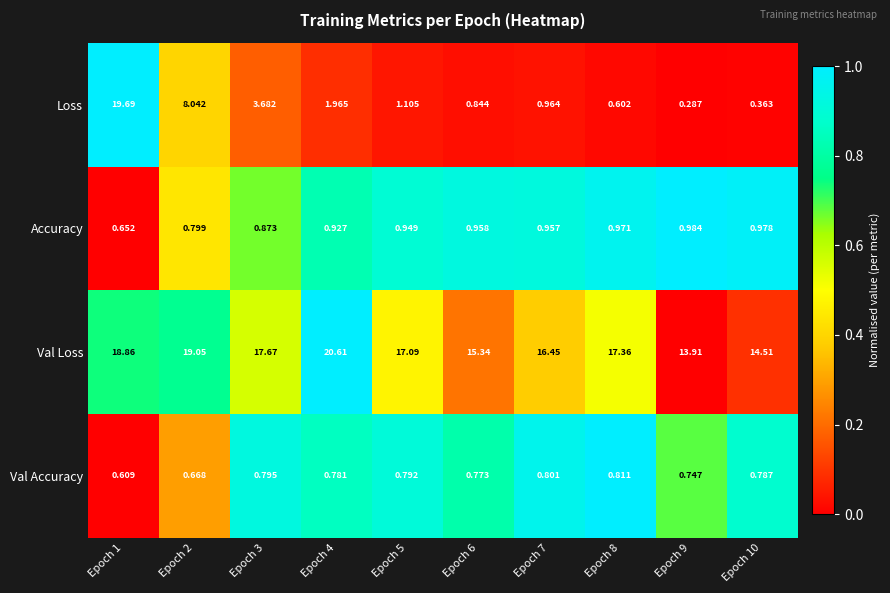

At which category is the sum across all series the highest?

Epoch 1